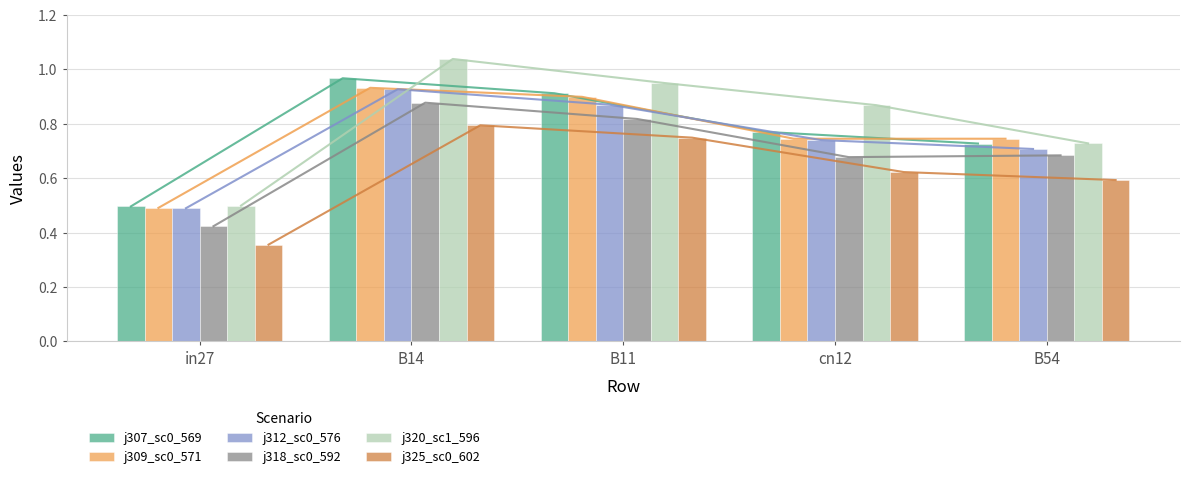

How many j312_sc0_576 values are between 0 and 1?

5